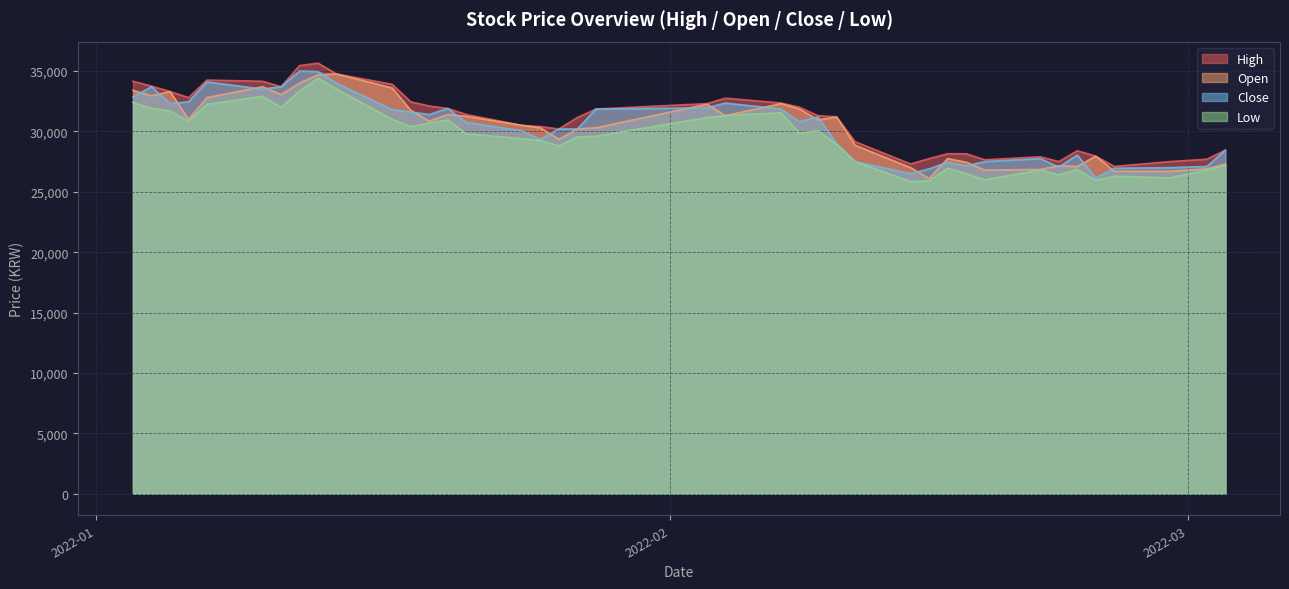

At how many categories does at least one series exceed 27540?

36